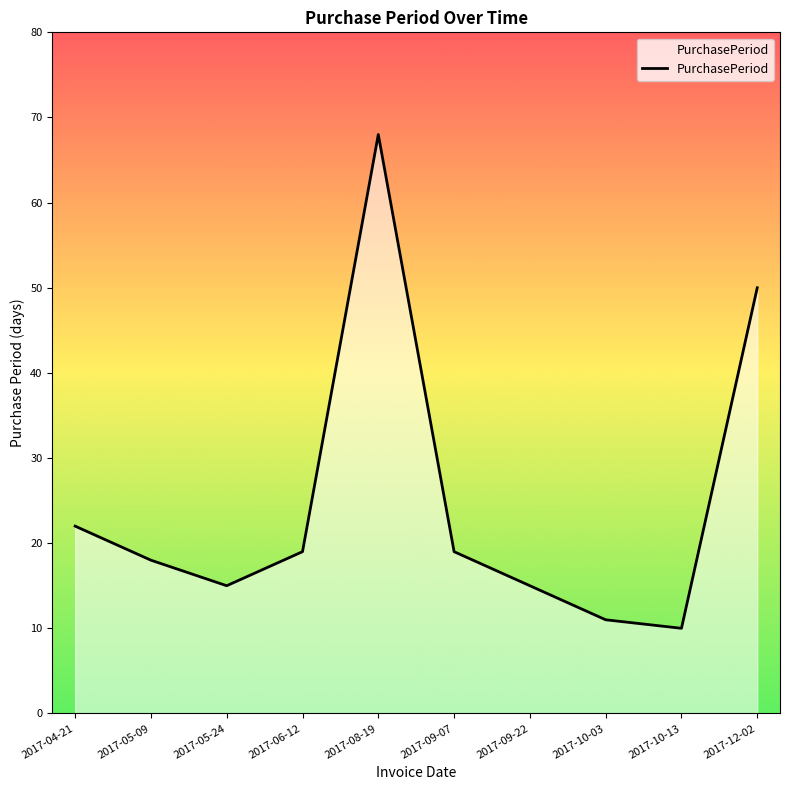

Does the chart display data point markers on the line(s)?

No